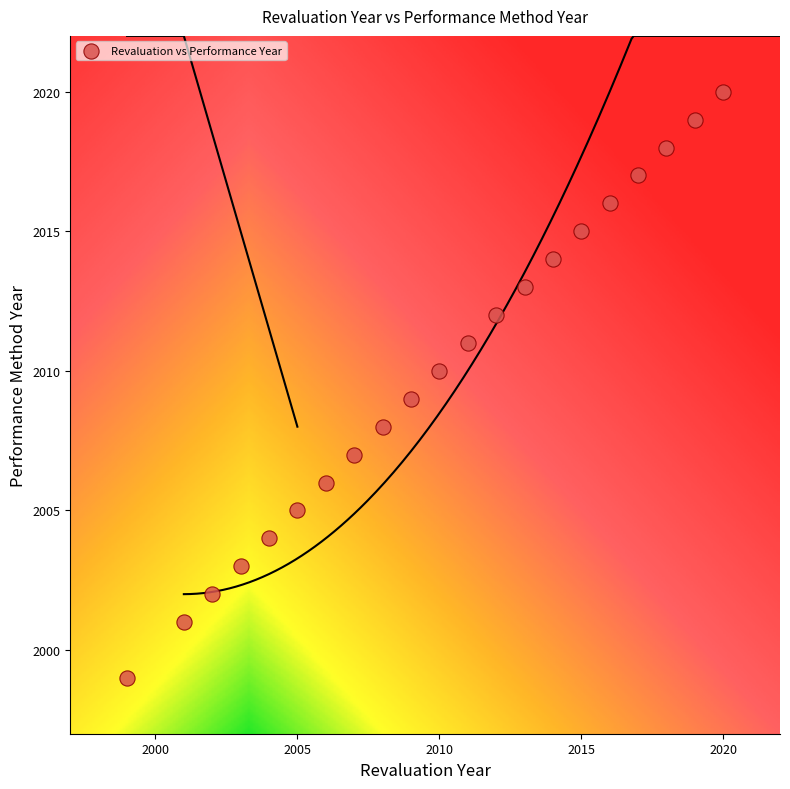

What is the range of X values (max minus min)?

21